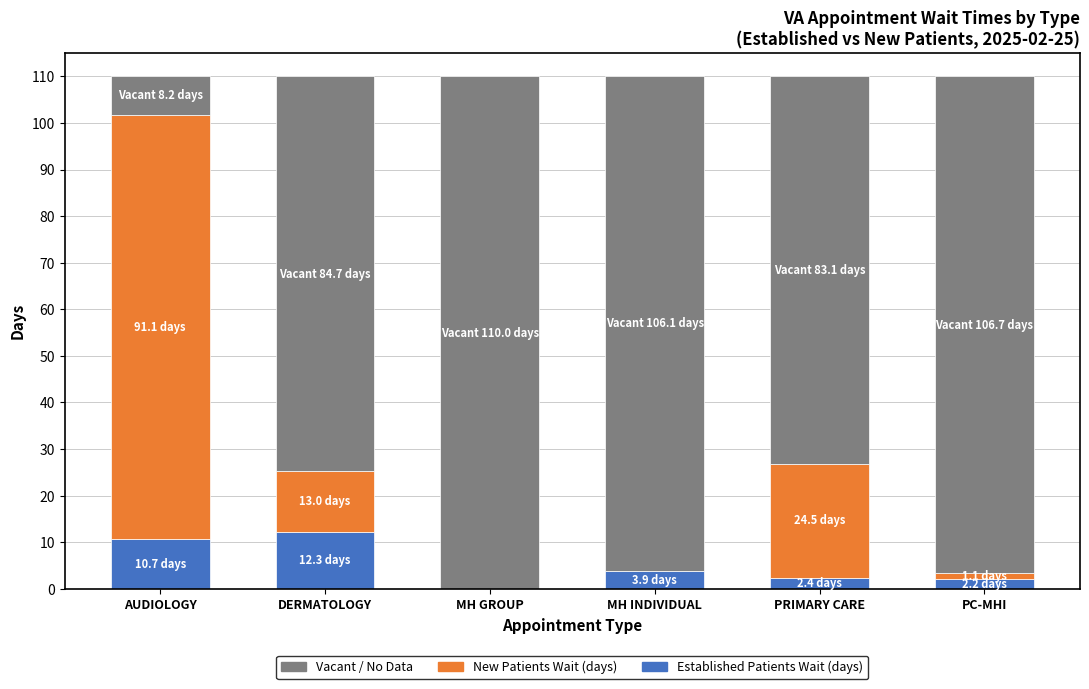

What is the total value across all series at MH GROUP?

110.0